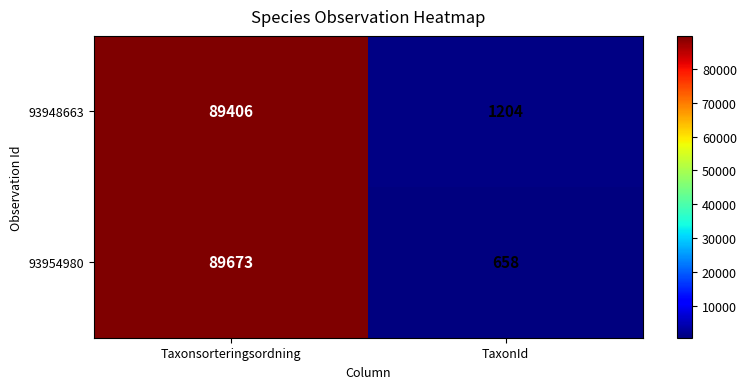

Which series has the largest range (max minus min)?

93954980